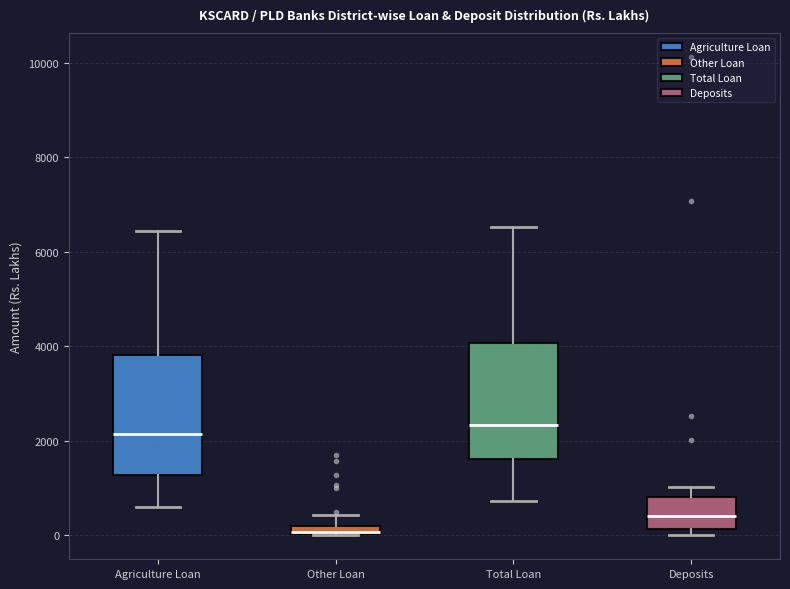

Which box has the lowest median line?

Other Loan